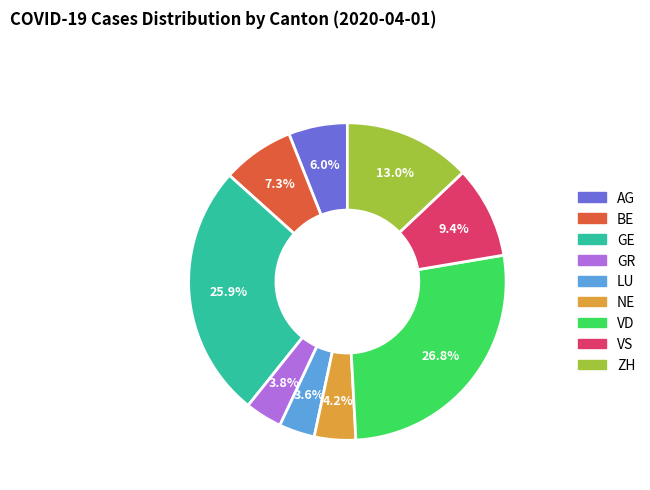

To the nearest percent, what is the difference between the largest and smallest slice percentages?

23%